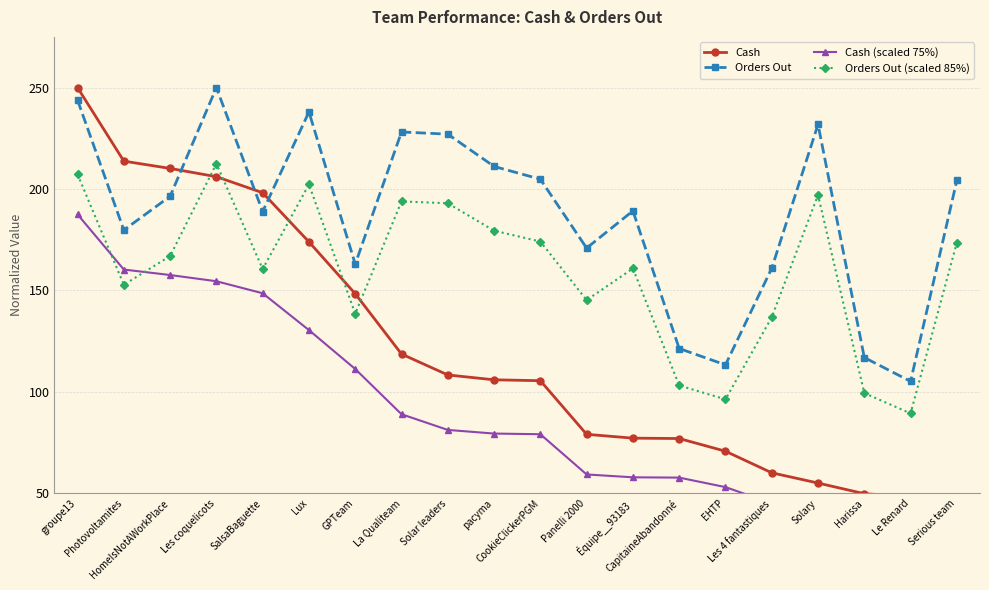

How many intersections are there between Cash and Orders Out?

3